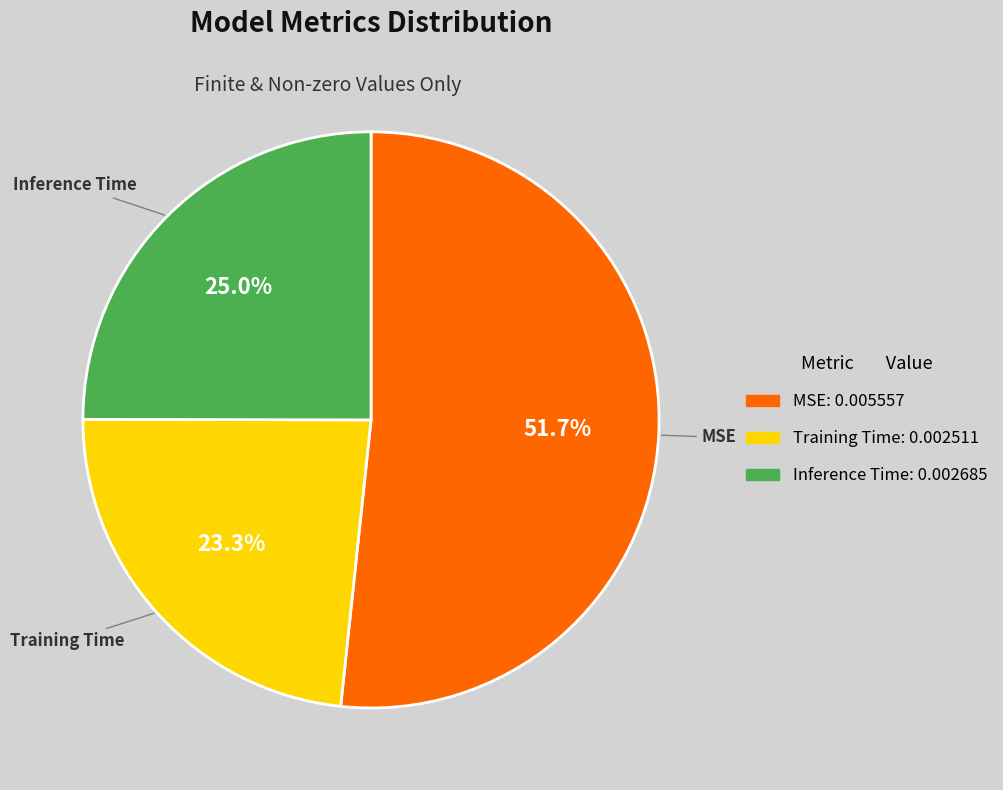

To the nearest percent, what is the difference between the Inference Time and Training Time slice percentages?

2%